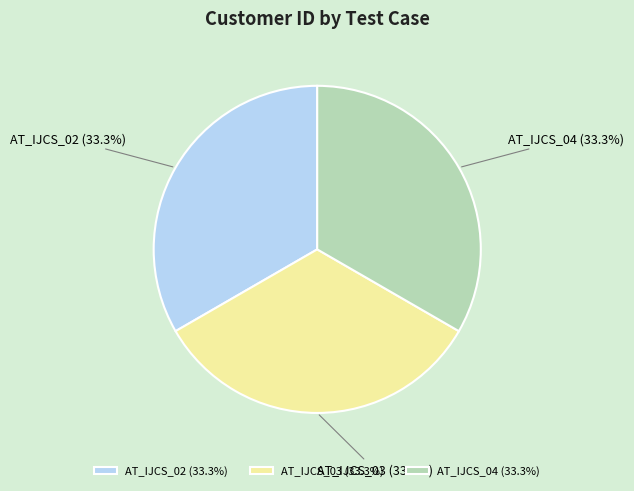

Is the sum of AT_IJCS_04 and AT_IJCS_03 greater than half?

Yes